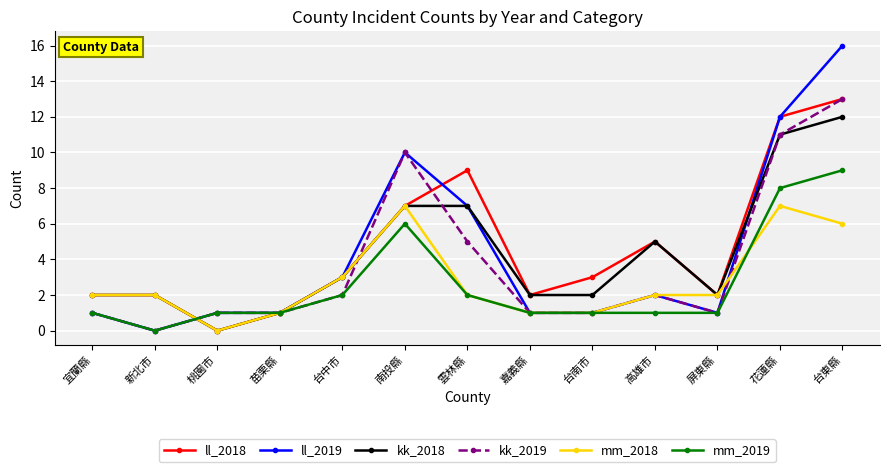

What is the total value across all series at 雲林縣?

32